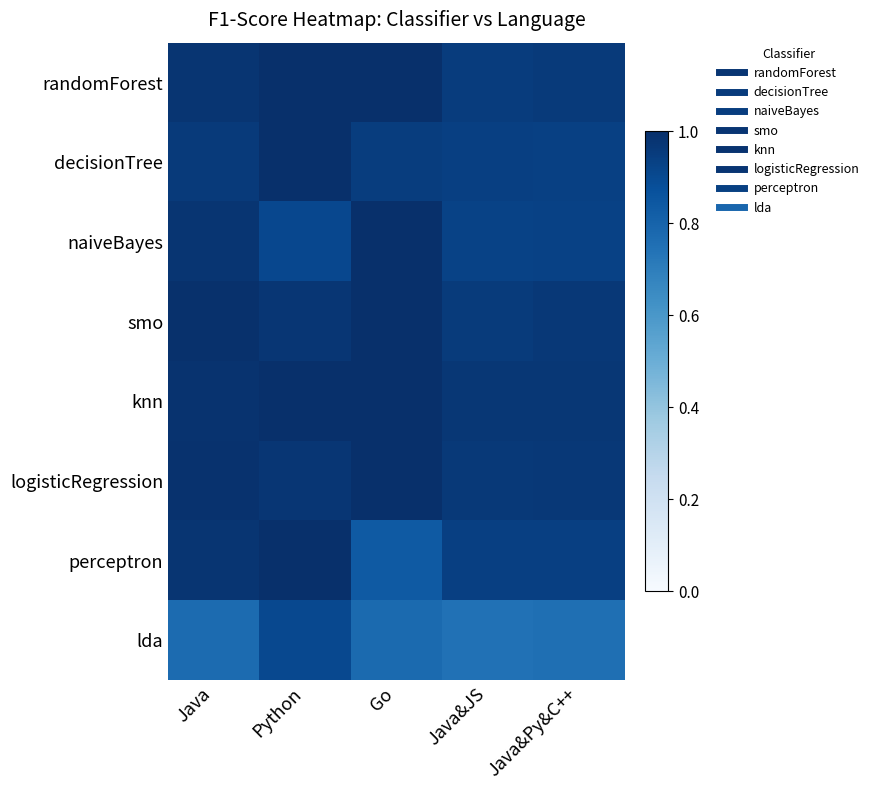

At how many categories does at least one series exceed 0?

5